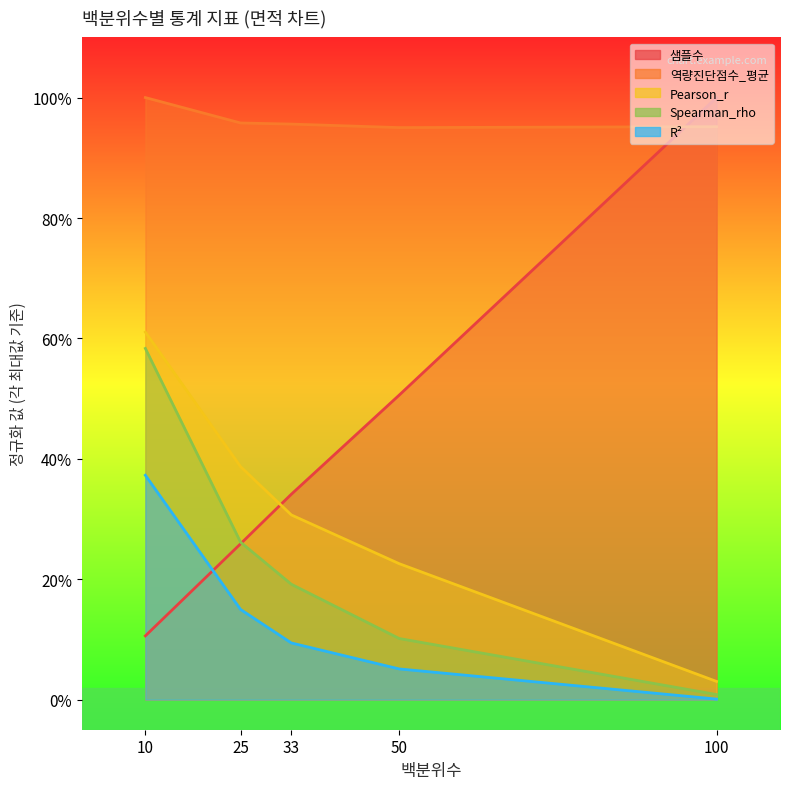

What is the difference between the R² values at 50 and 100?

0.1